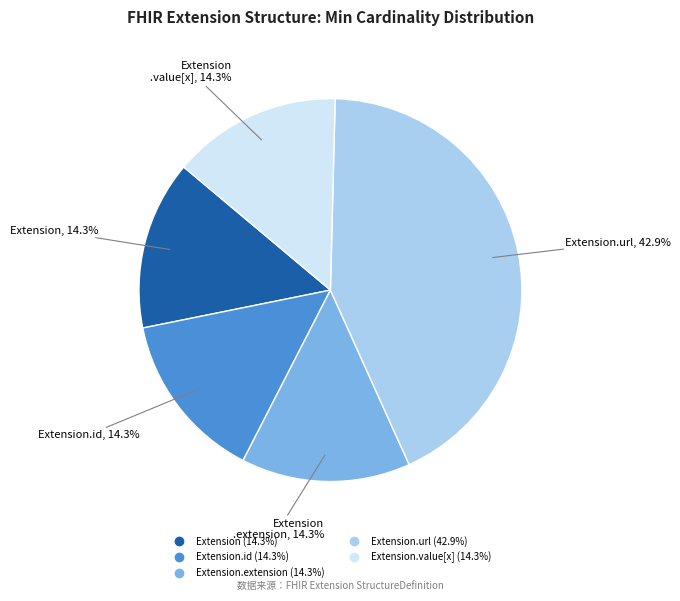

How many slices are in this pie chart?

5